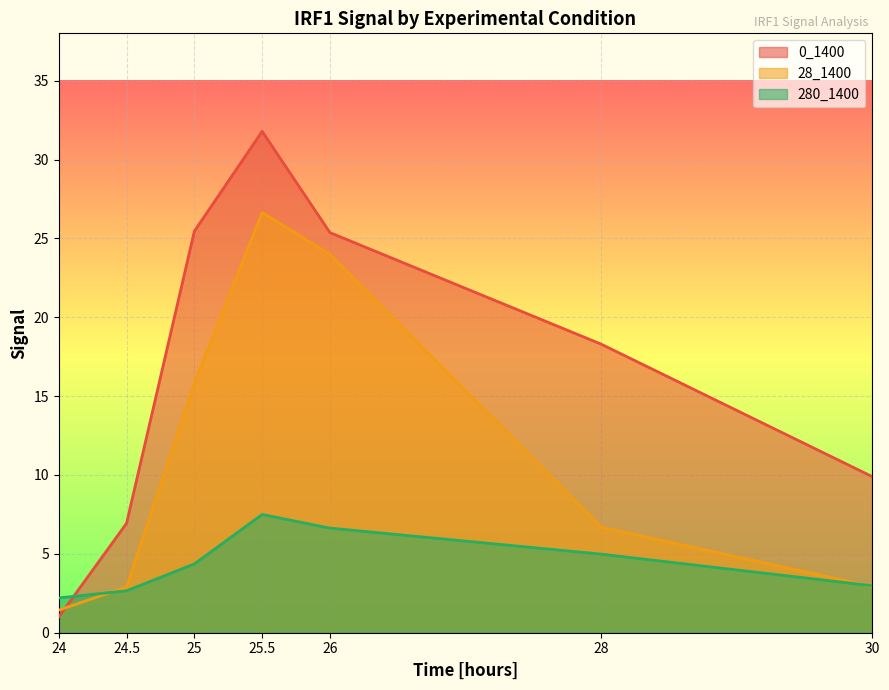

Reading left to right, what are all the values shown in this chart?

0_1400: 24=1.0	24.5=6.9	25=25.5	25.5=31.8	26=25.4	28=18.3	30=9.9
28_1400: 24=1.4	24.5=2.9	25=15.8	25.5=26.6	26=24.0	28=6.7	30=2.9
280_1400: 24=2.2	24.5=2.7	25=4.4	25.5=7.5	26=6.6	28=5.0	30=3.0